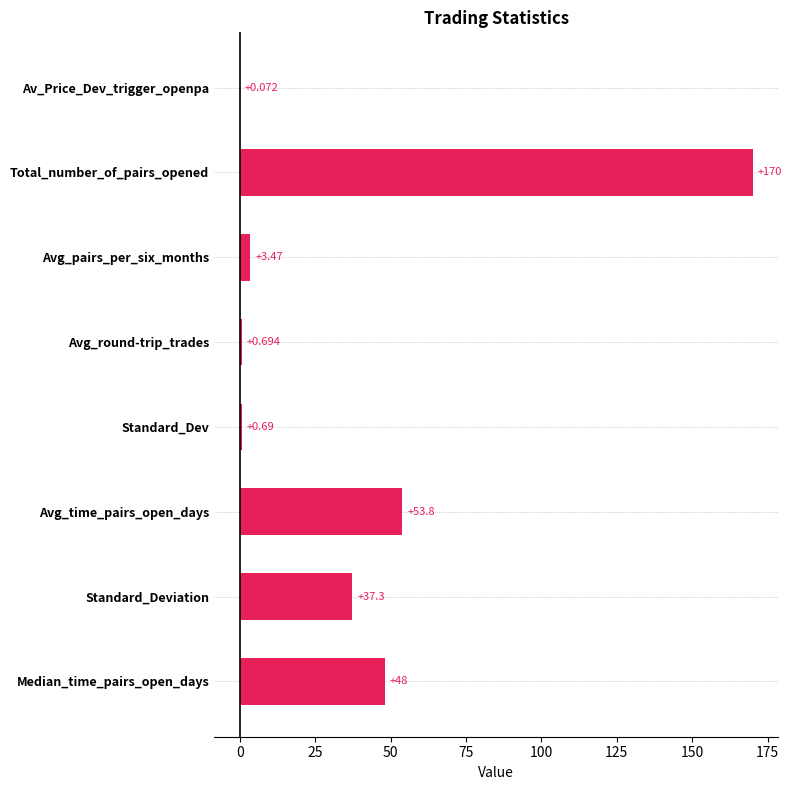

At which label is the value closest to 85?

Avg_time_pairs_open_days